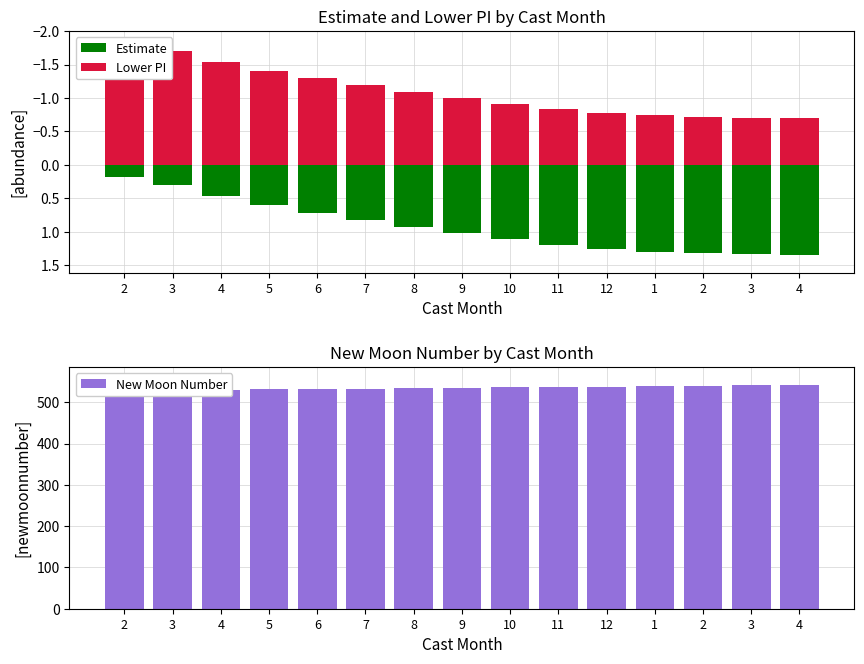

Reading left to right, extract all data points from this chart.

Estimate: 2=0.2	3=0.3	4=0.5	5=0.6	6=0.7	7=0.8	8=0.9	9=1.0	10=1.1	11=1.2	12=1.3	1=1.3	2=1.3	3=1.3	4=1.3
Lower PI: 2=-1.8	3=-1.7	4=-1.5	5=-1.4	6=-1.3	7=-1.2	8=-1.1	9=-1.0	10=-0.9	11=-0.8	12=-0.8	1=-0.7	2=-0.7	3=-0.7	4=-0.7
New Moon Number: 2=528.0	3=529.0	4=530.0	5=531.0	6=532.0	7=533.0	8=534.0	9=535.0	10=536.0	11=537.0	12=538.0	1=539.0	2=540.0	3=541.0	4=542.0